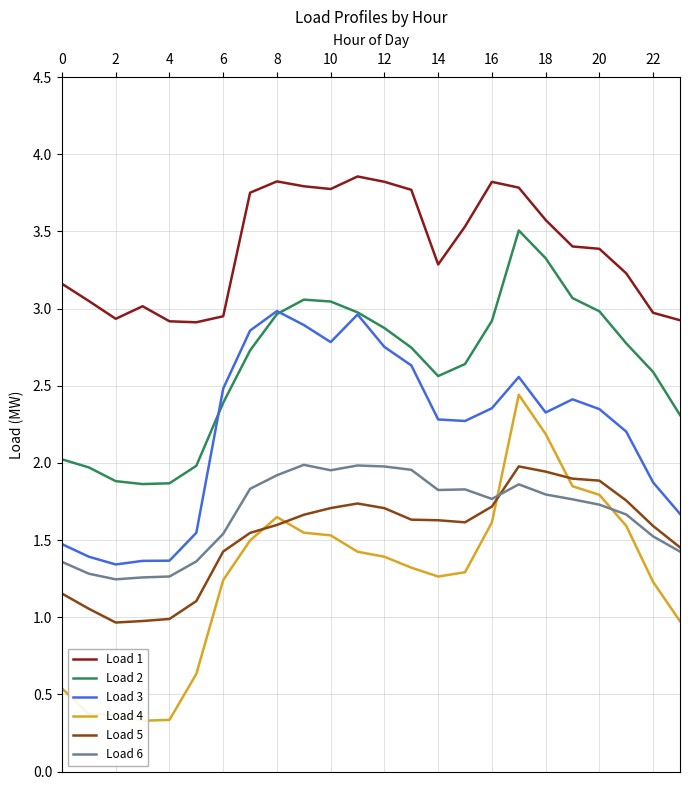

What is the approximate value of Load 1 at 0?

3.2